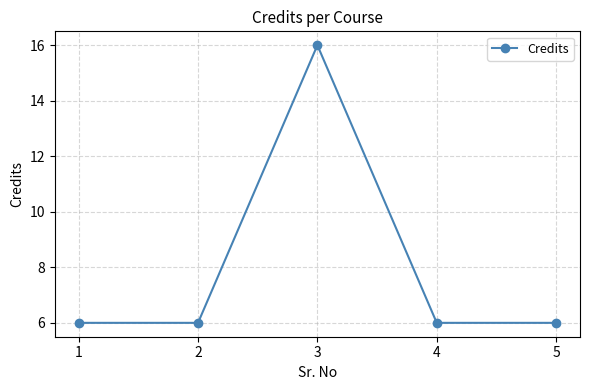

Approximately how many times larger is the value at 1 compared to 5?

1.0